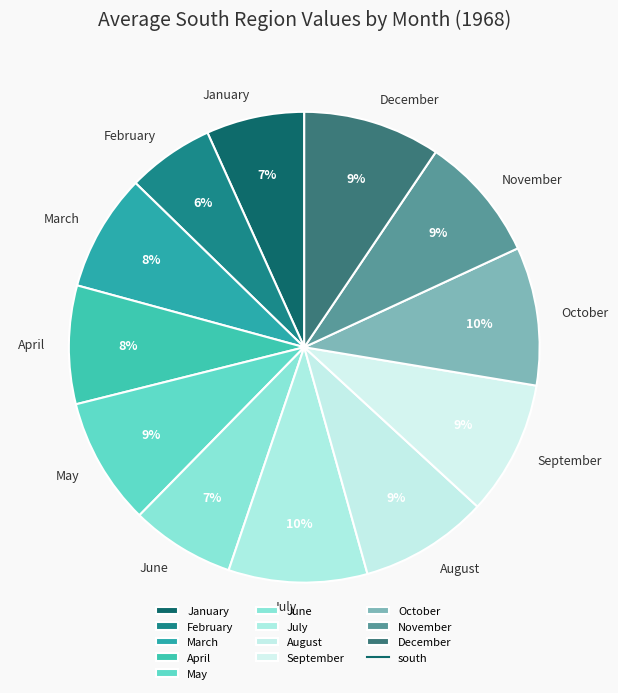

What is the ratio of the value at October to the value at November?

1.1